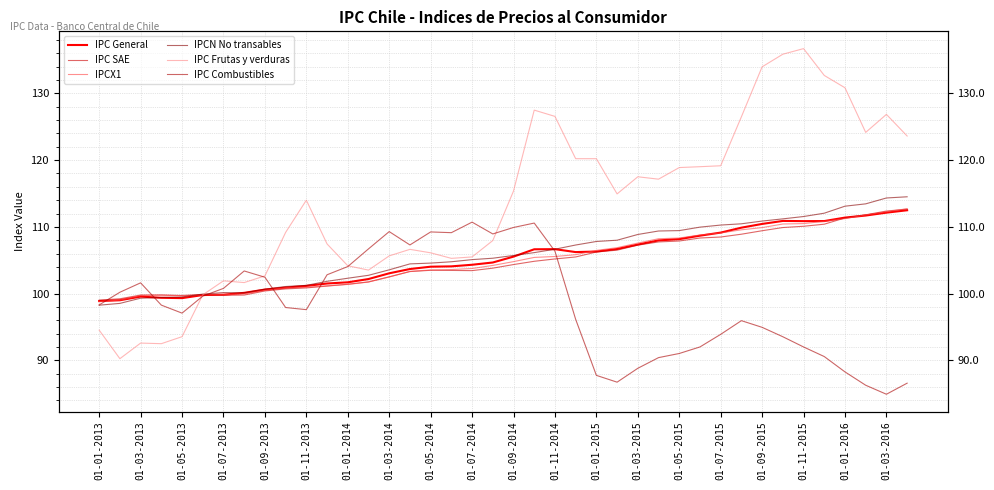

True or false: IPCN No transables has more than 2 interior local peaks.

False